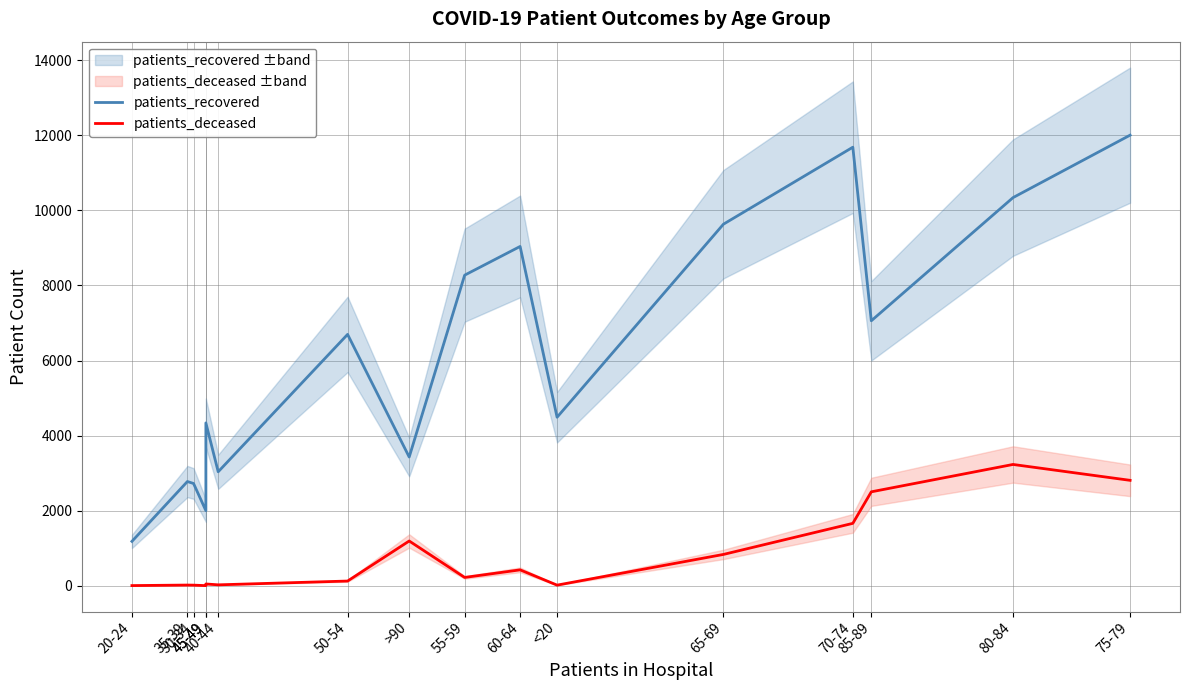

How many lines are shown in the chart?

2